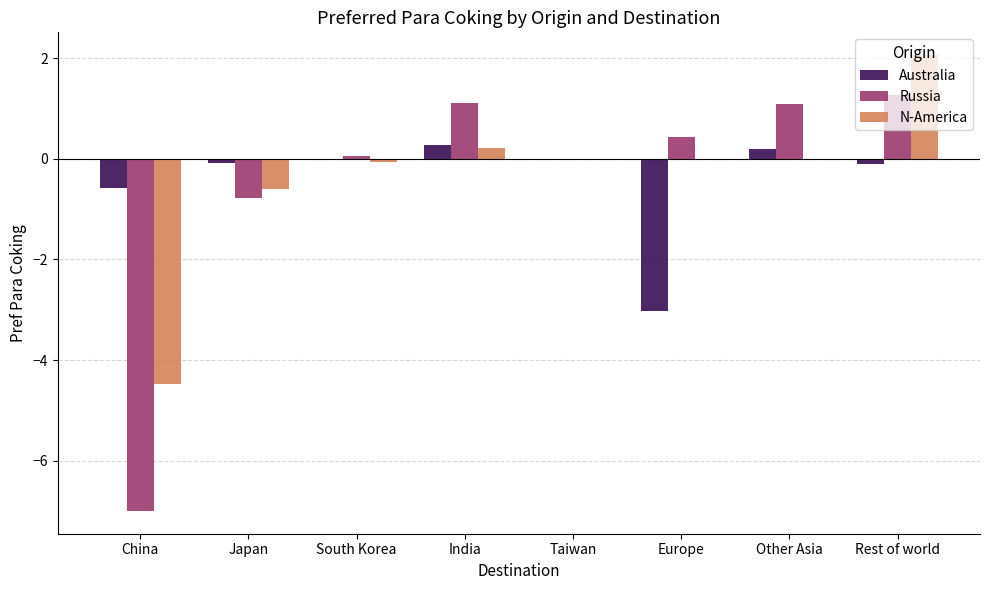

The Russia series shows 0.0 at Taiwan. True or false?

True